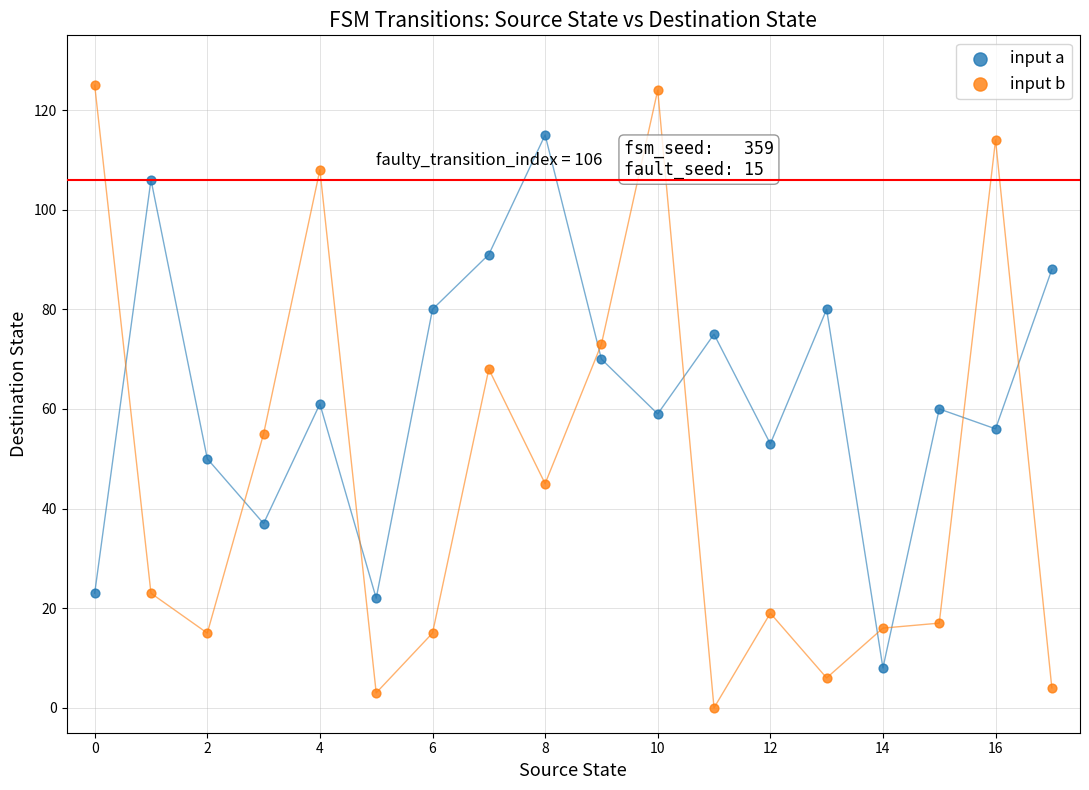

Which series contains the lowest Y value?

input b